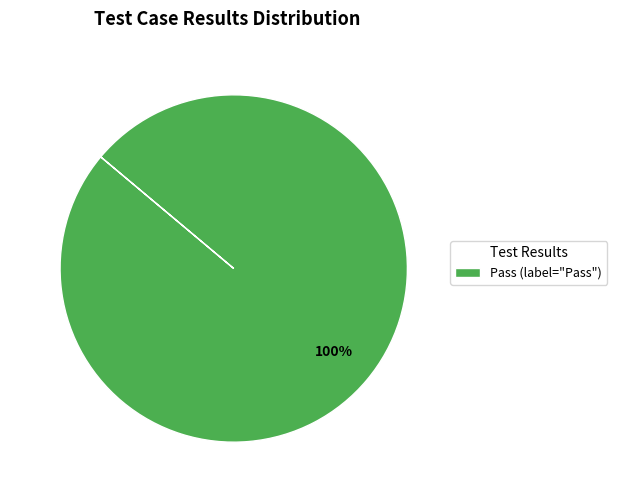

Is it true that Pass (label="Pass") is 100% of the pie?

True